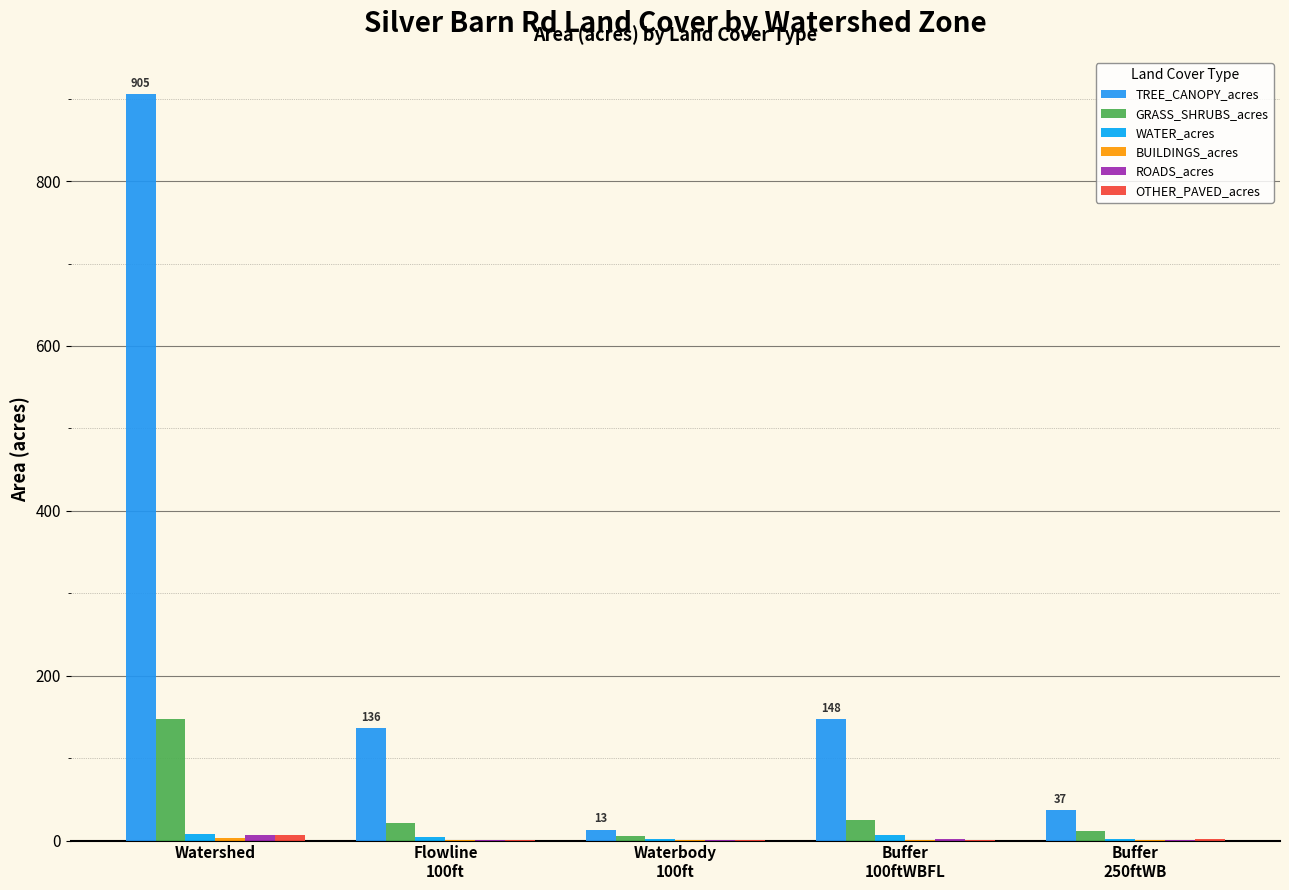

Are the bars grouped side by side (vs. stacked)?

Yes